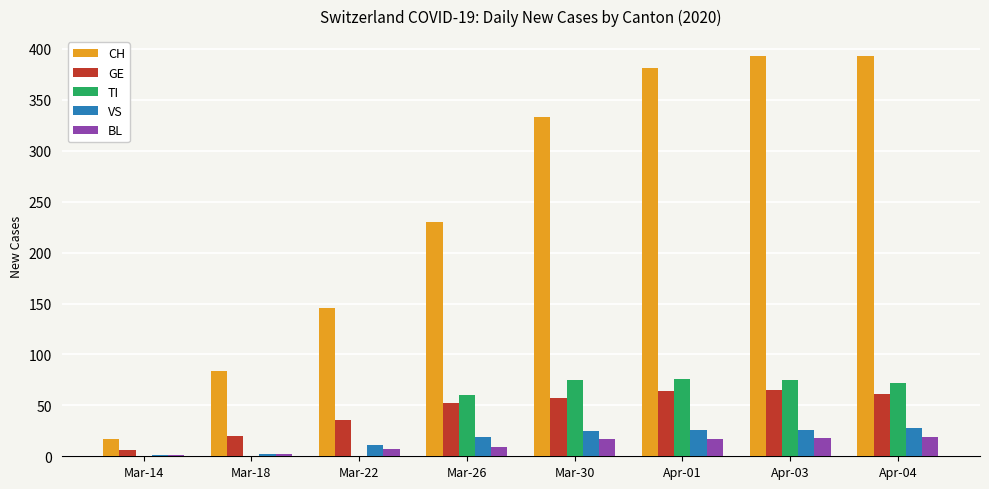

Are the bars horizontal?

No